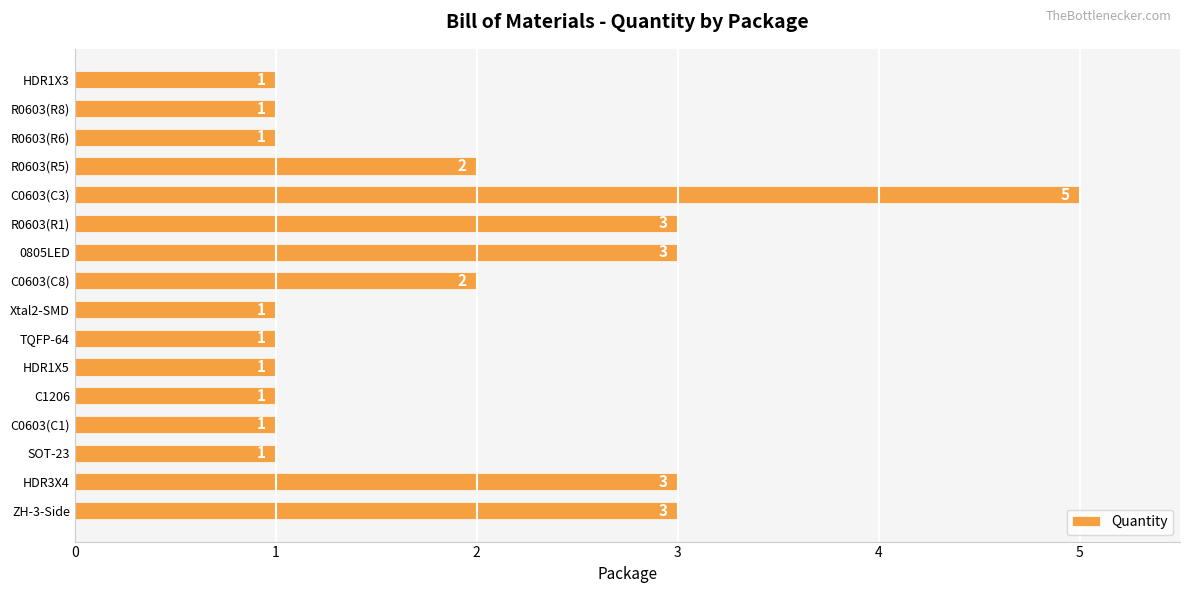

What is the difference between the maximum and second lowest values?

4